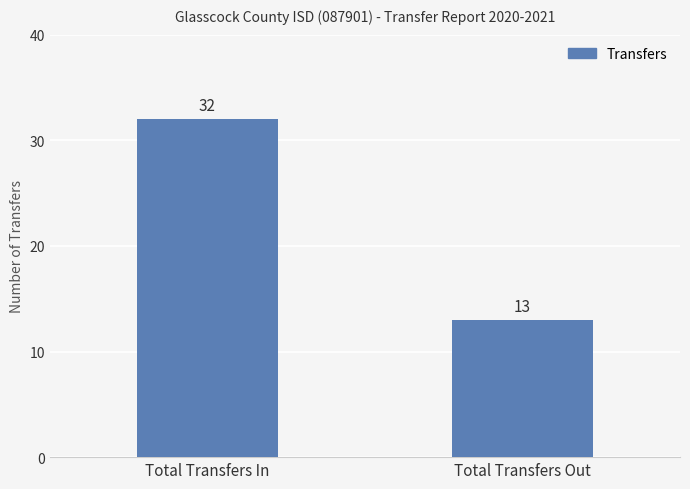

Which category has the lowest value across all series?

Total Transfers Out